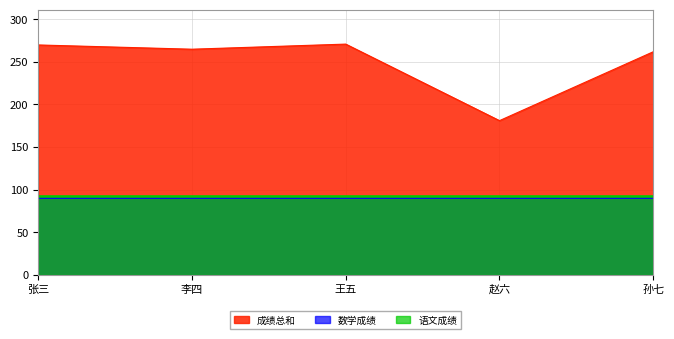

At which label does 语文成绩 reach its minimum?

张三